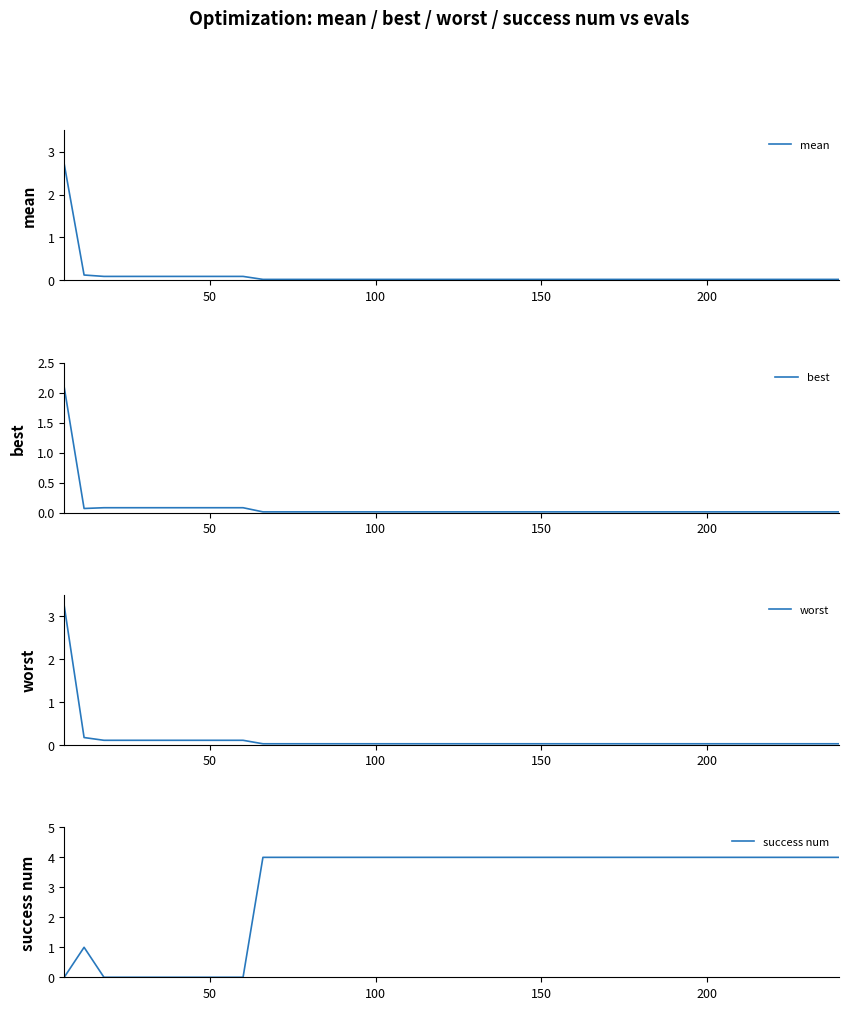

After their last crossing, which series has the higher values: success num or mean?

success num